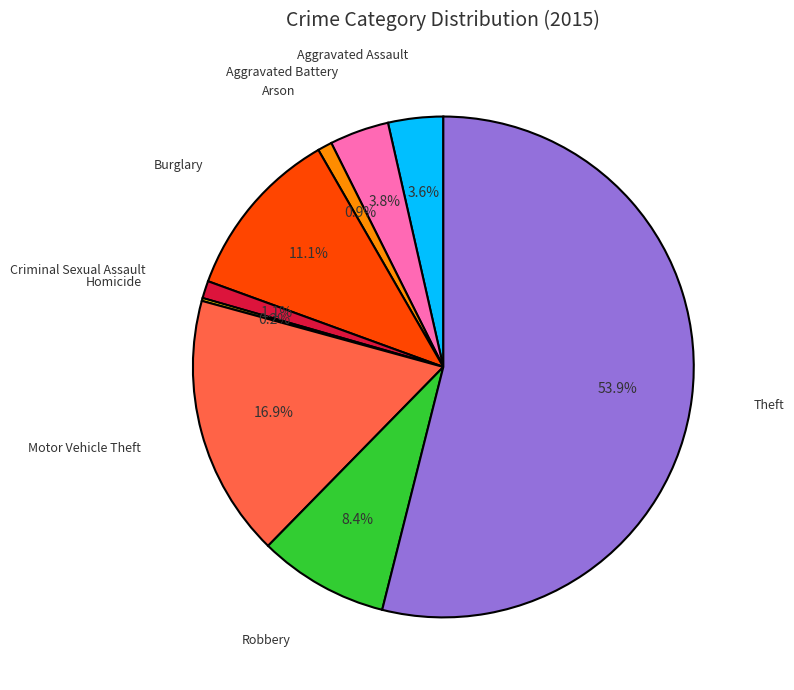

Does any single category account for the majority?

Yes